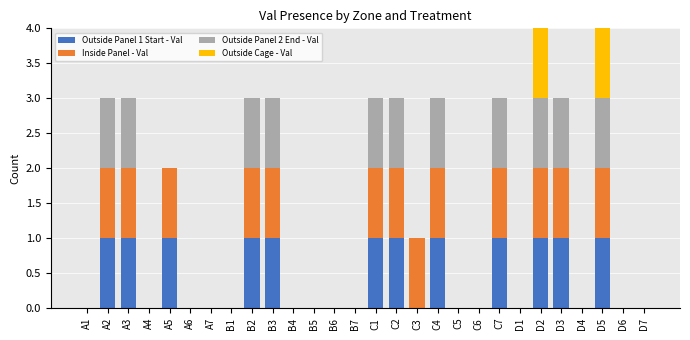

What is the total value across all series at D3?

3